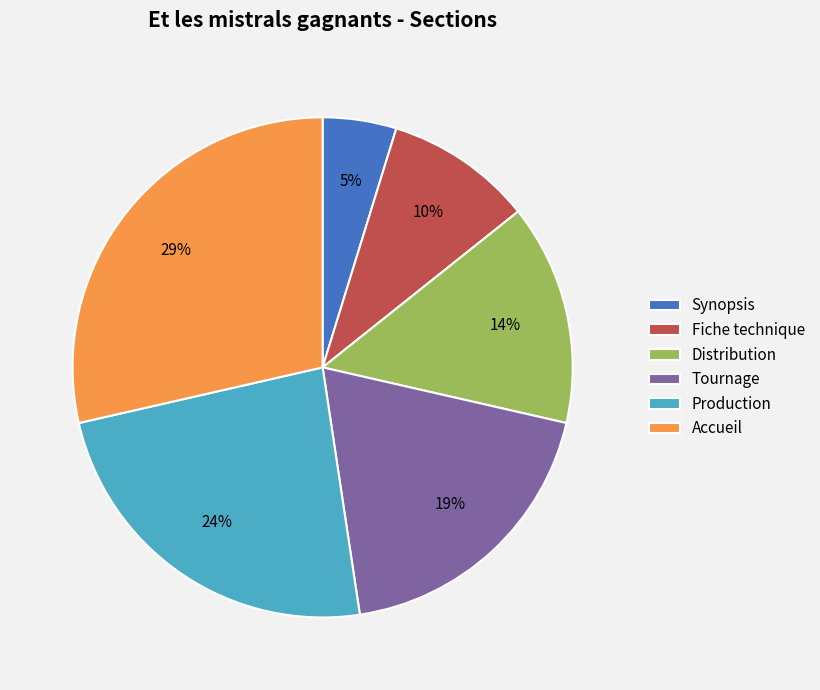

Do Accueil and Synopsis together represent more than half of the pie?

No